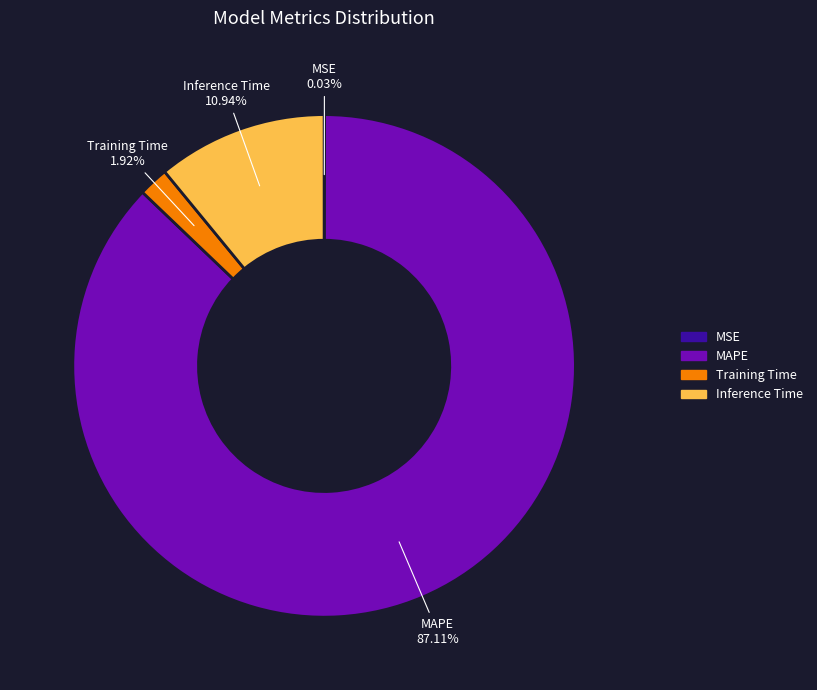

Do MAPE and Training Time together represent more than half of the pie?

Yes